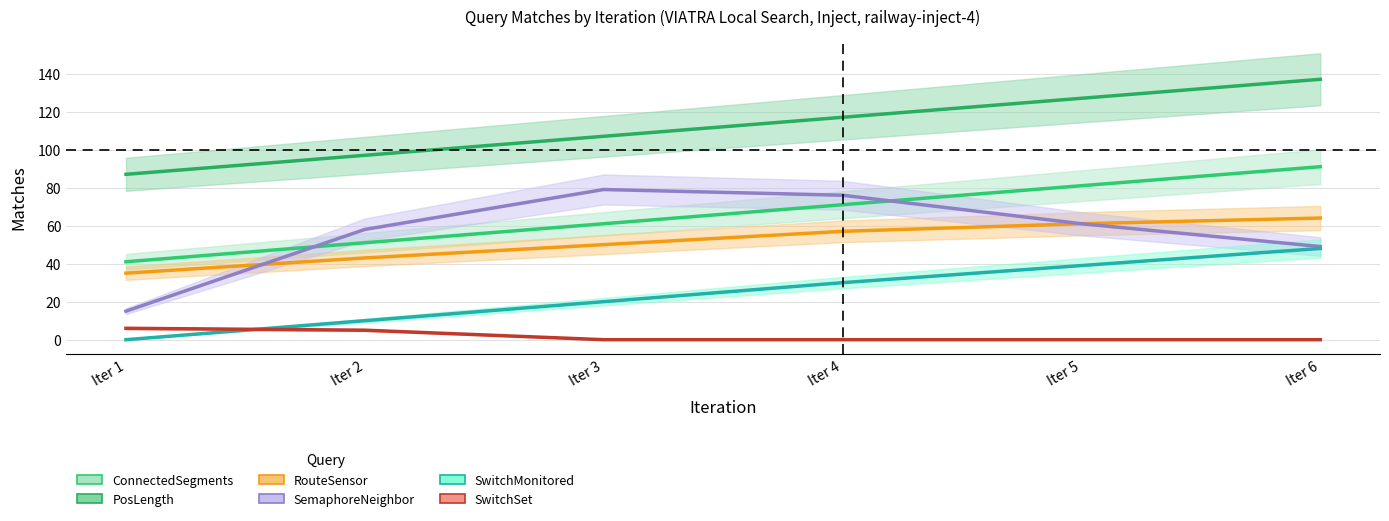

How many interior local peaks does the SemaphoreNeighbor series have?

1